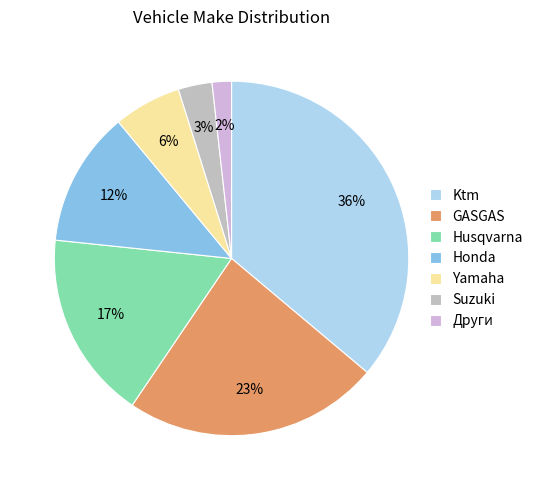

Count the number of slices in the pie.

7